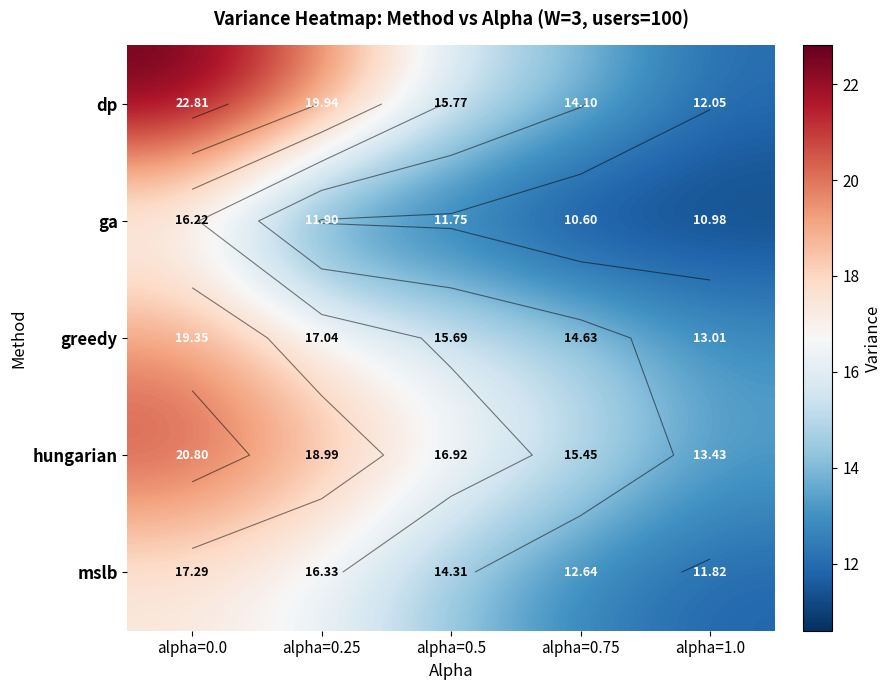

What is the greatest value displayed?

22.8